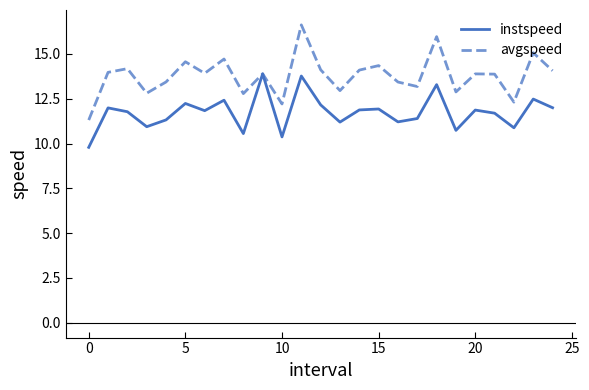

Which series has the largest total across all categories?

avgspeed